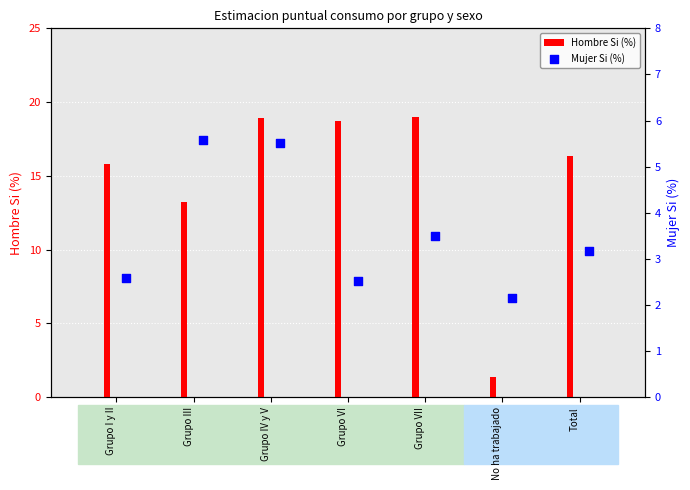

Which series reaches the maximum Y coordinate?

Hombre Si (%)